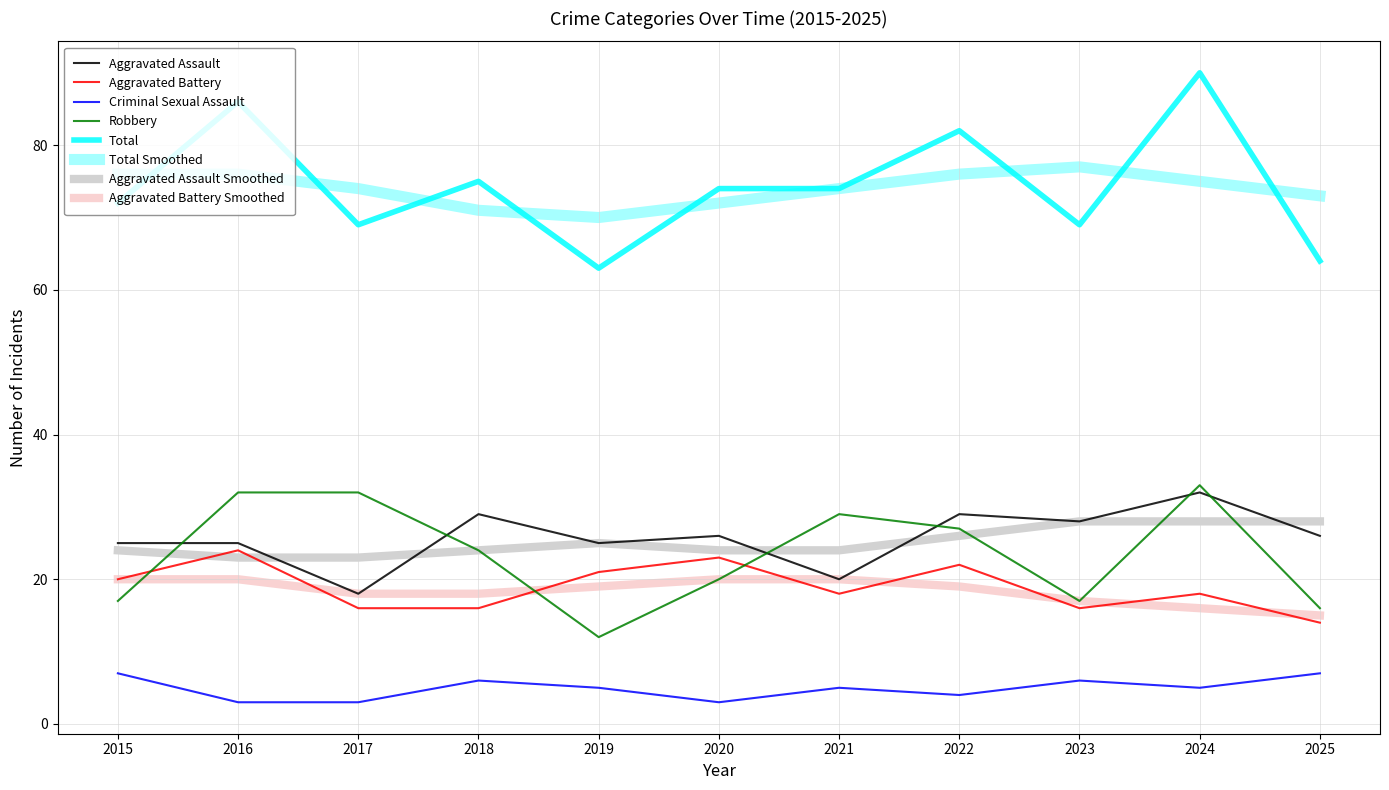

Reading left to right, transcribe all the data shown in this chart.

Aggravated Assault: 25	25	18	29	25	26	20	29	28	32	26
Aggravated Battery: 20	24	16	16	21	23	18	22	16	18	14
Criminal Sexual Assault: 7	3	3	6	5	3	5	4	6	5	7
Robbery: 17	32	32	24	12	20	29	27	17	33	16
Total: 72	86	69	75	63	74	74	82	69	90	64